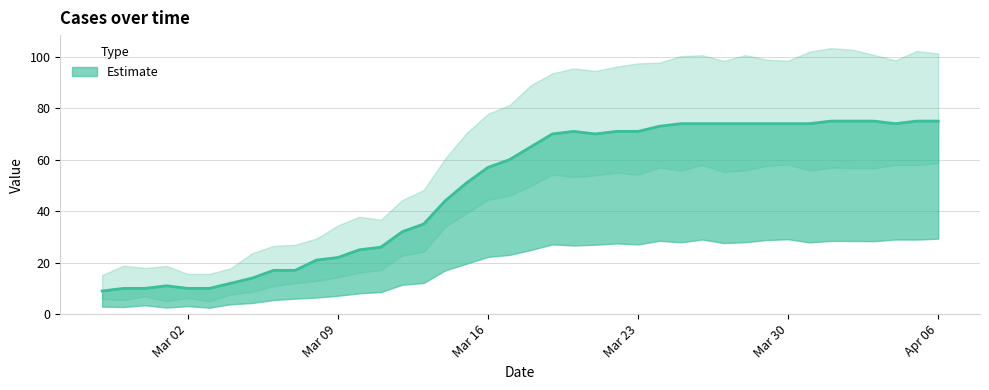

Read the value at 2020-03-21.

70